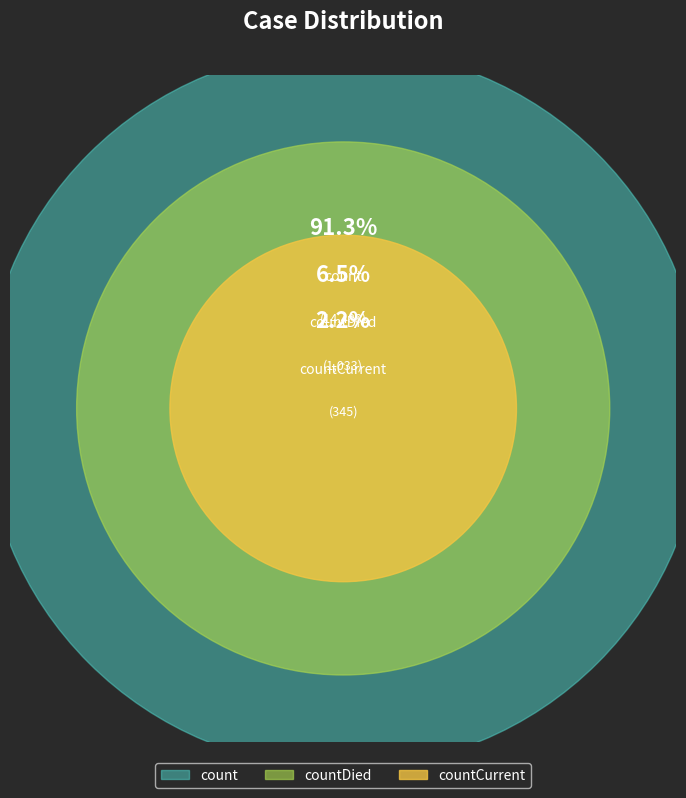

Do countCurrent and countDied together represent more than half of the pie?

No